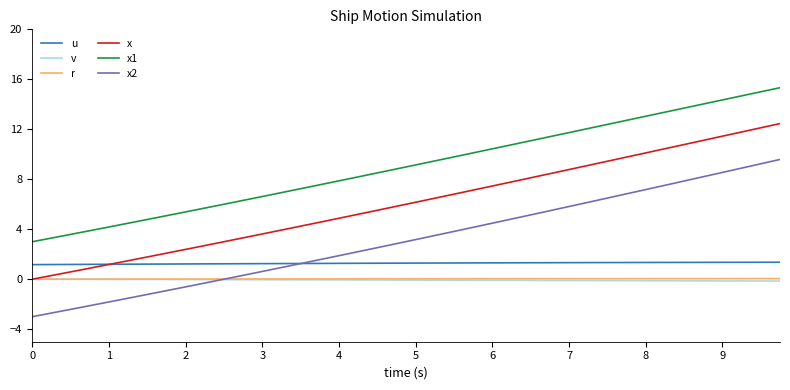

True or false: r and u cross at least once.

False